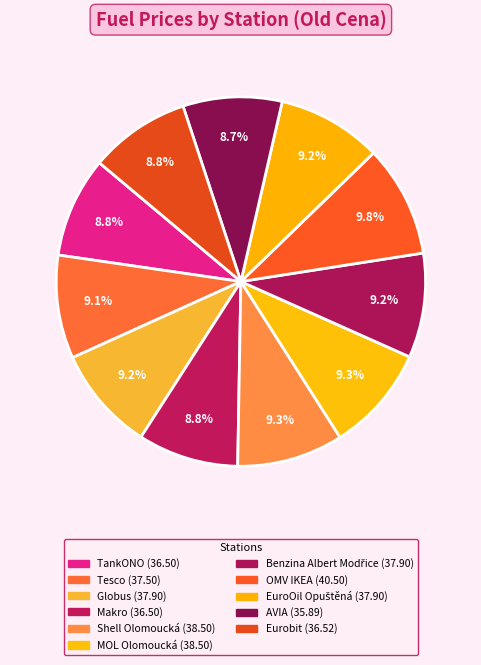

To the nearest percent, what is the difference between the largest and smallest slice percentages?

1%